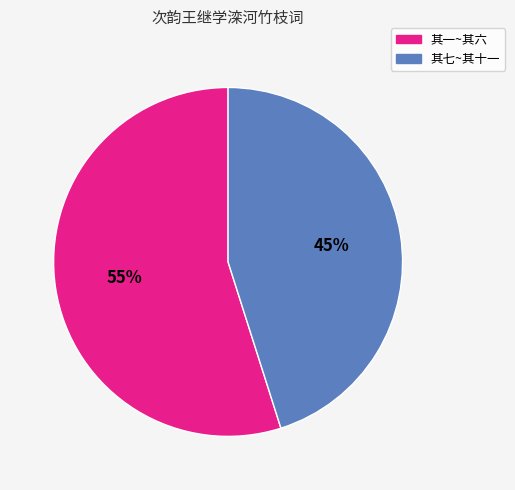

To the nearest percent, what is the difference between the largest and smallest slice percentages?

10%